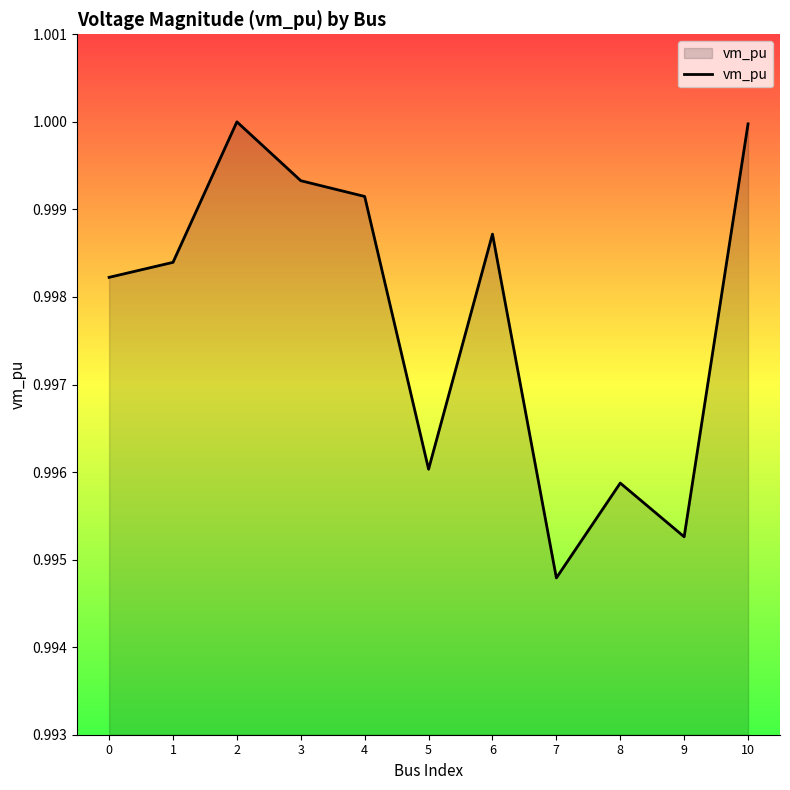

At which category does the data reach its first local valley?

5